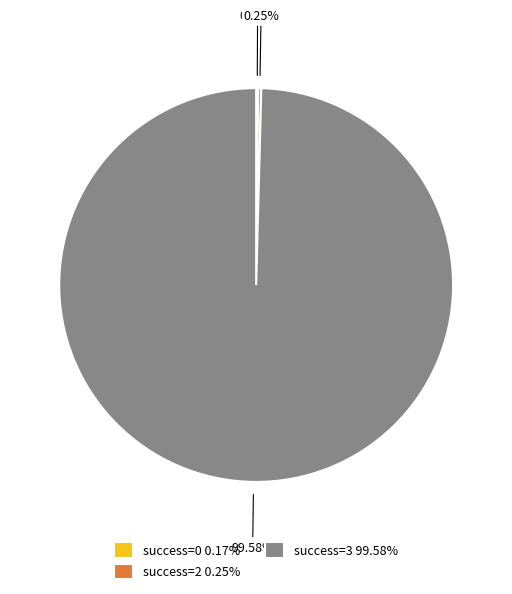

What is the majority slice?

success=3 99.58%